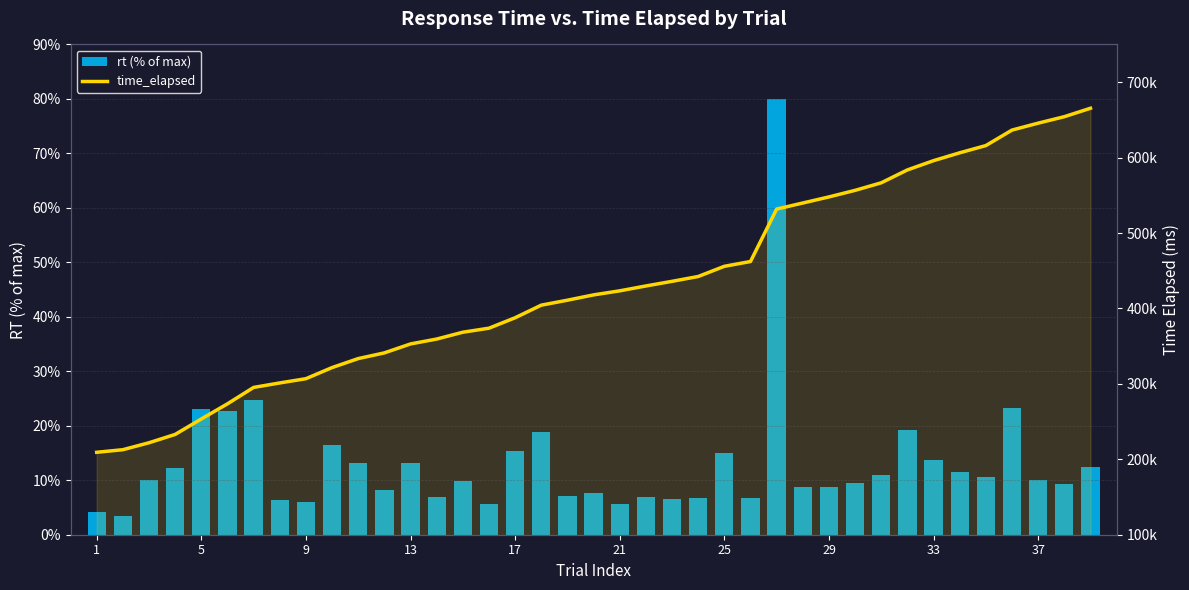

Does the chart contain any negative values?

No